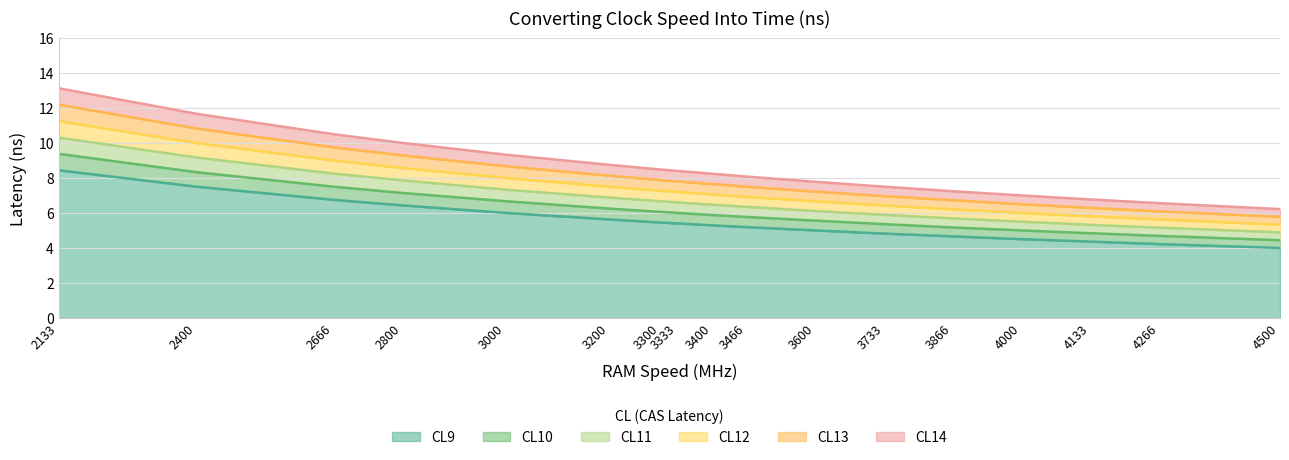

Which series changed the most between 3300 and 3400?

CL14